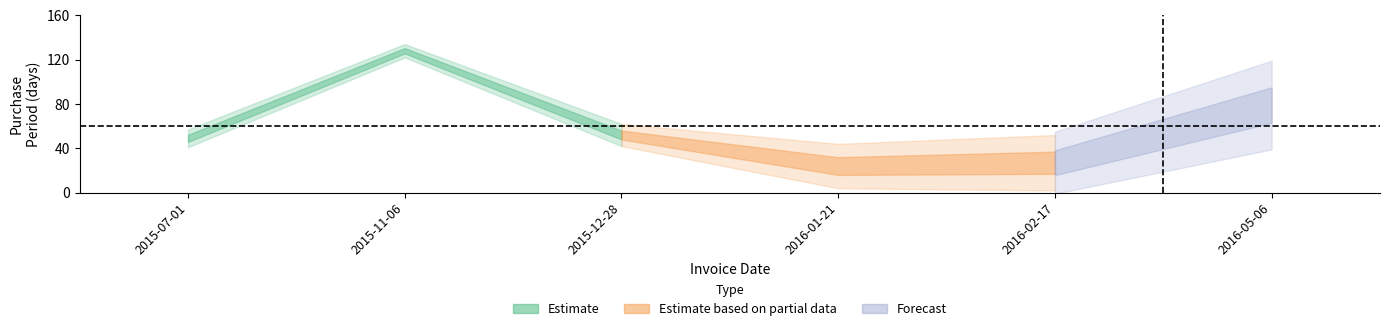

What is the difference between the maximum and minimum values?

104